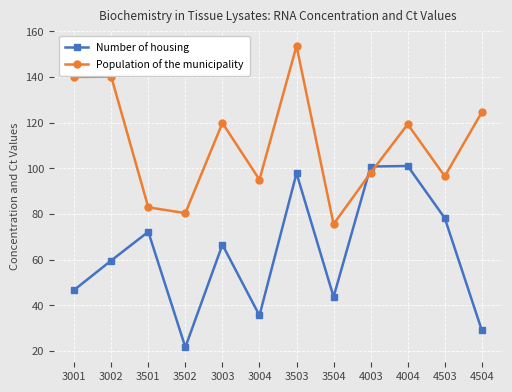

Between which two adjacent categories do Number of housing and Population of the municipality first intersect?

3504 and 4003